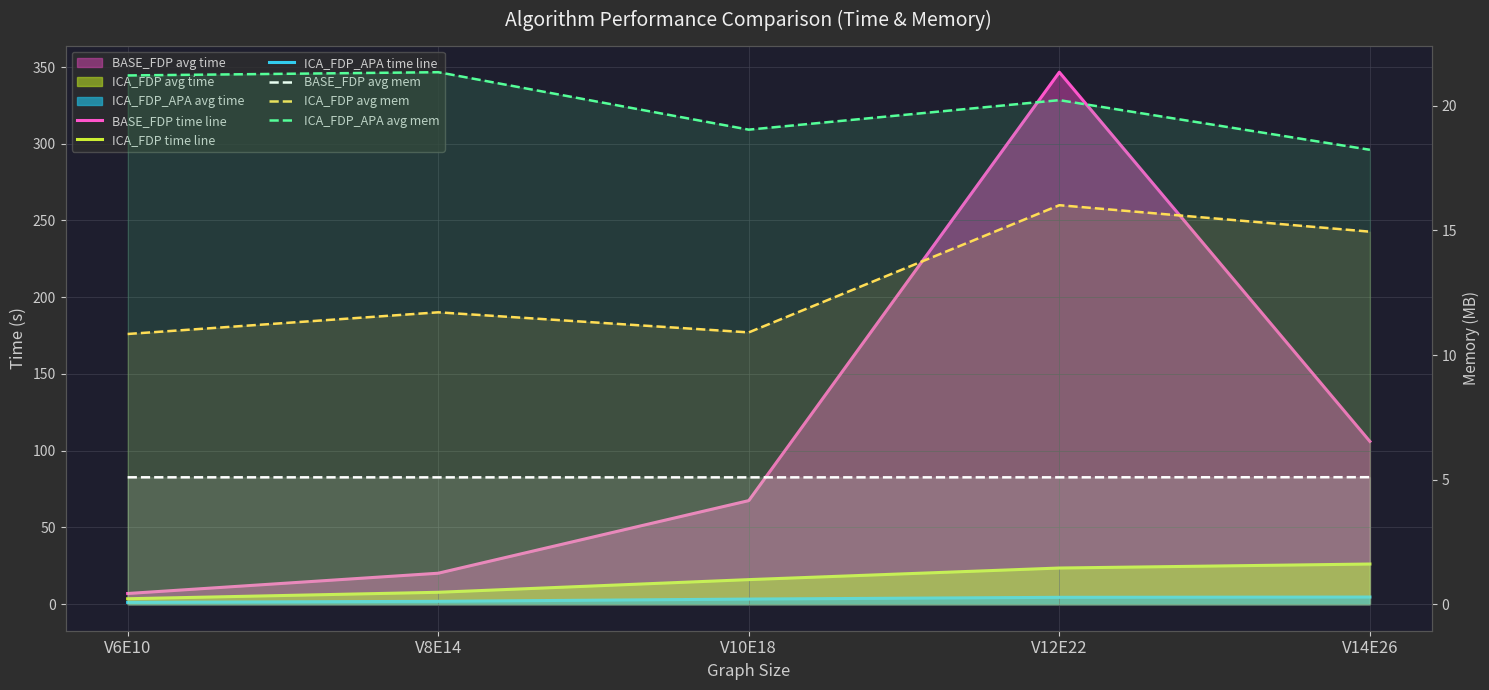

What position from the left is V6E10?

1